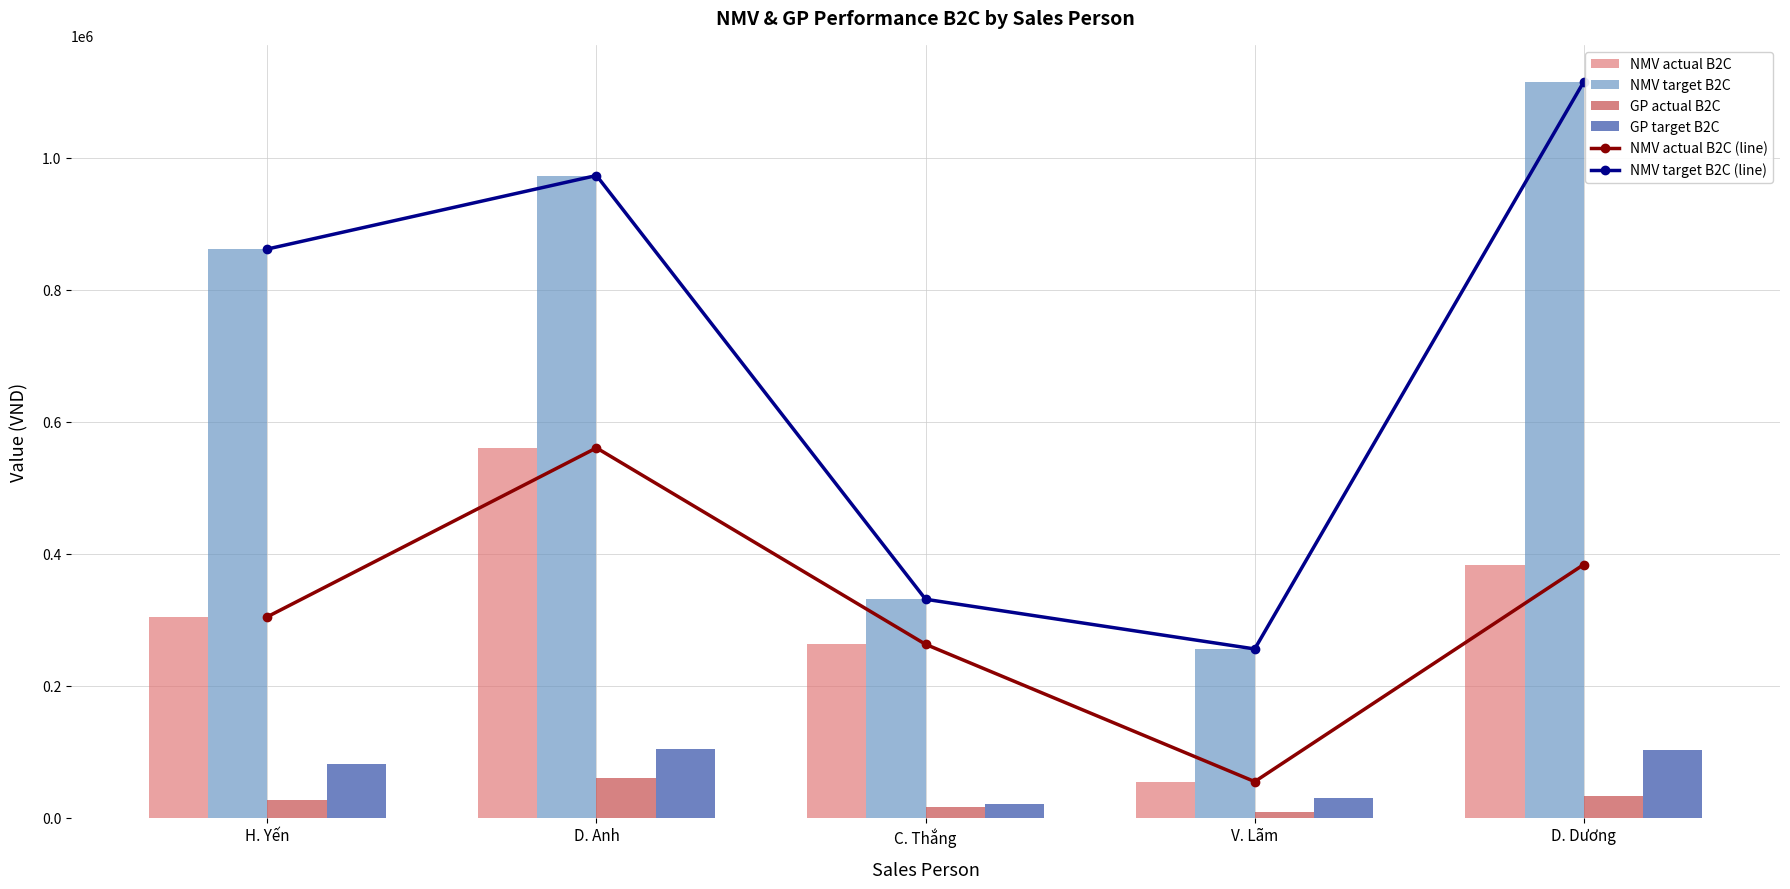

How many values in the NMV actual B2C (line) series exceed 304270?

2